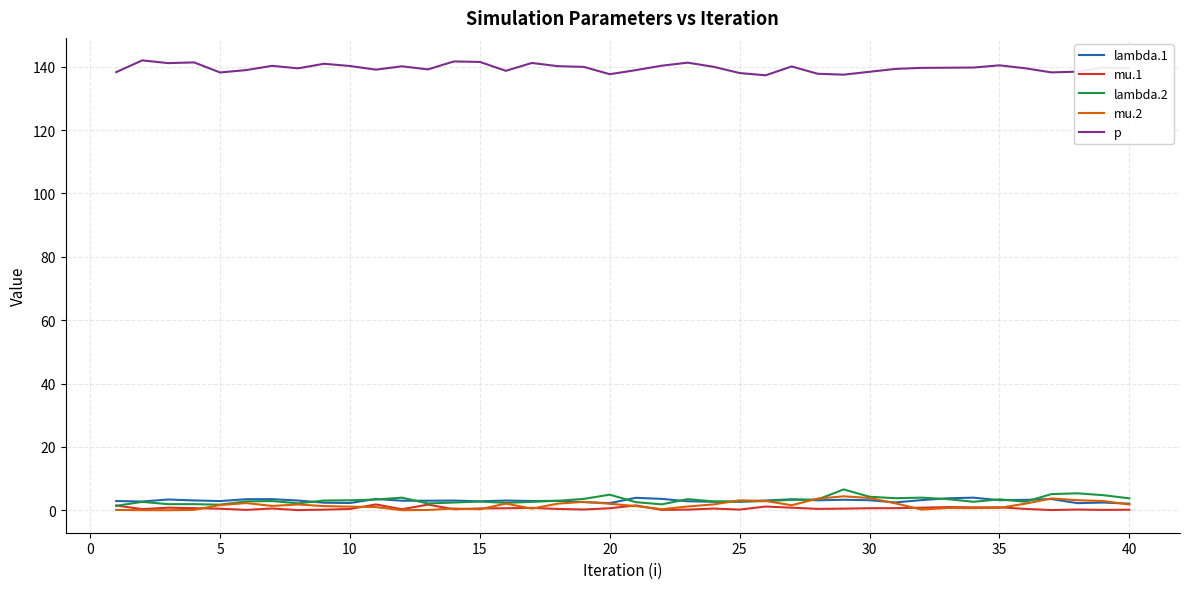

Which series has the largest total across all categories?

p